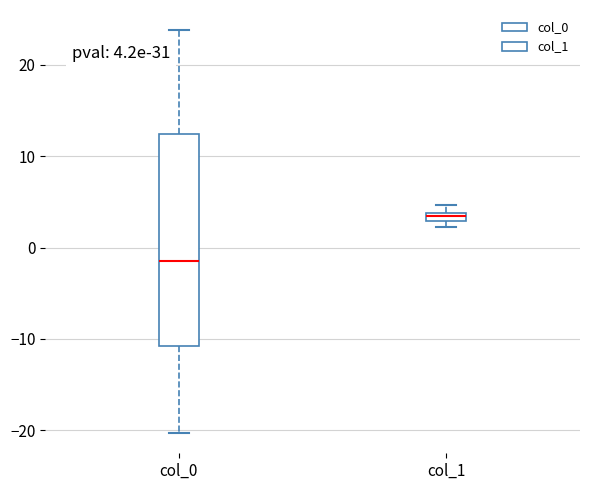

Which box is the tallest, from its lower edge to its upper edge?

col_0